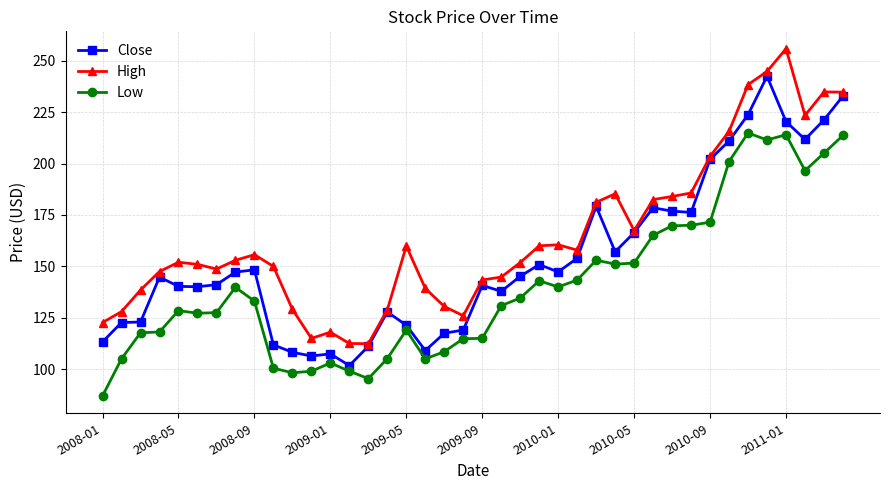

Does the chart have visible grid lines?

Yes